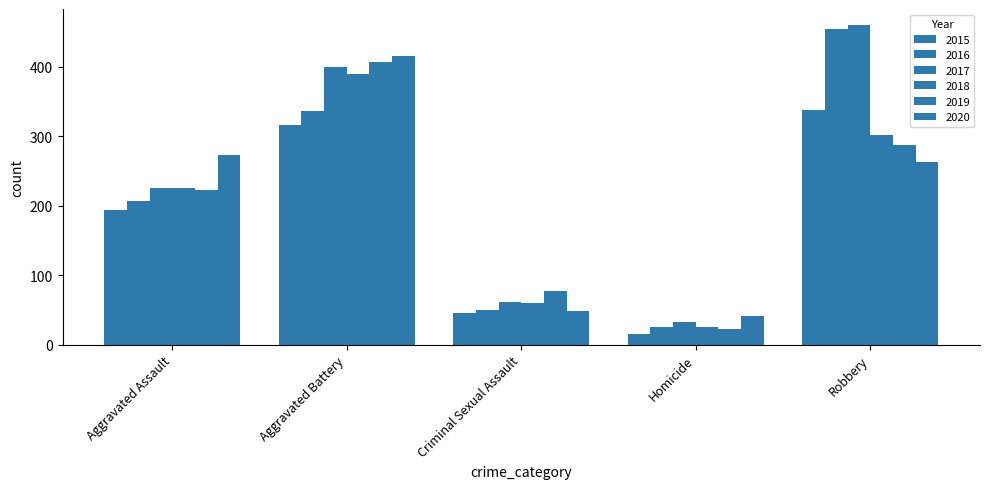

What is the difference between the maximum and second lowest values in the 2020 series?

368